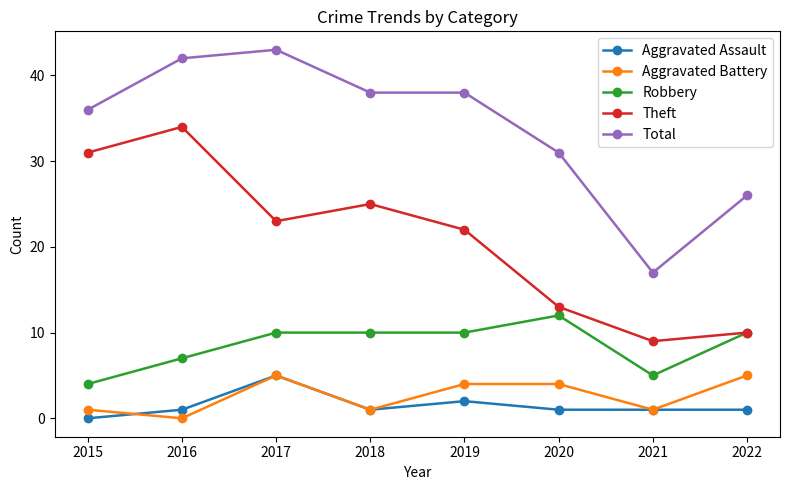

What is the sum of all Total values?

271